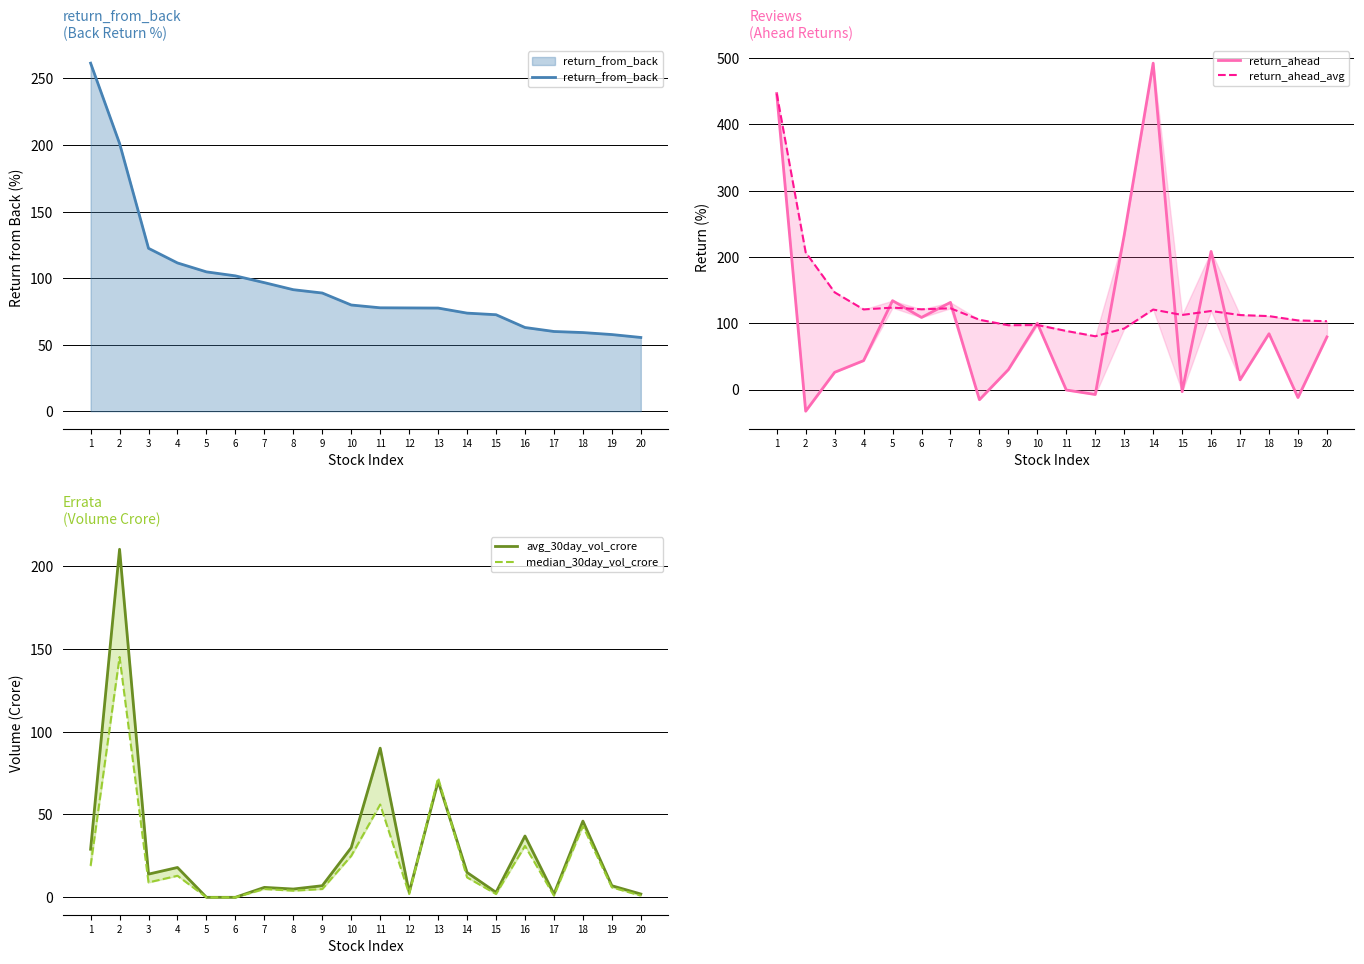

True or false: return_ahead has more than 1 points higher than both neighbors.

True